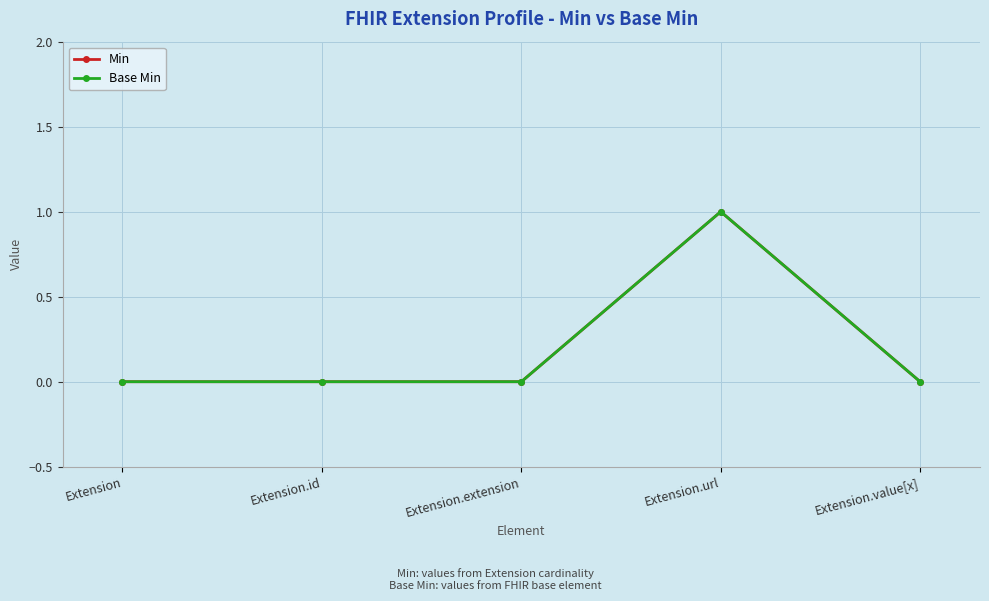

At which label does Min reach its peak?

Extension.url